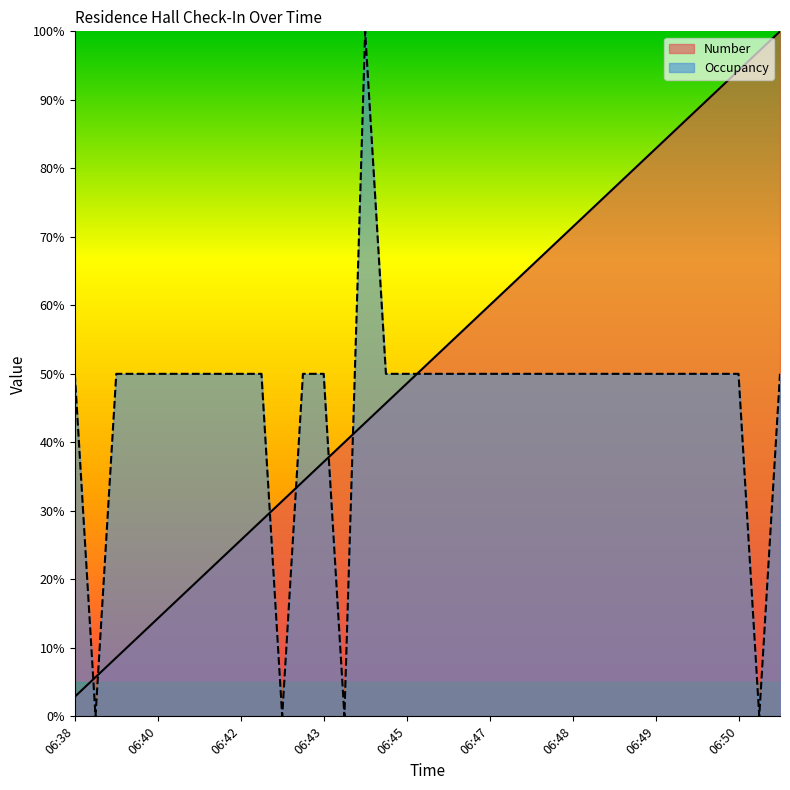

What value does the Number series have at 06:48?

71.4